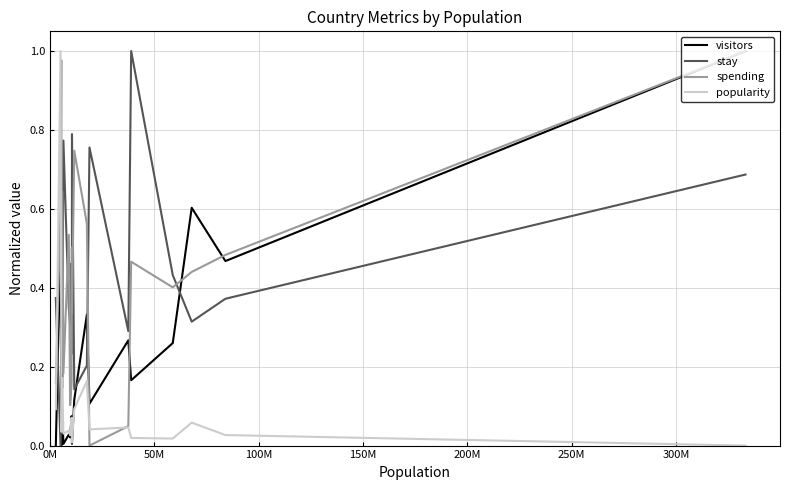

After their last crossing, which series has the higher values: stay or popularity?

stay